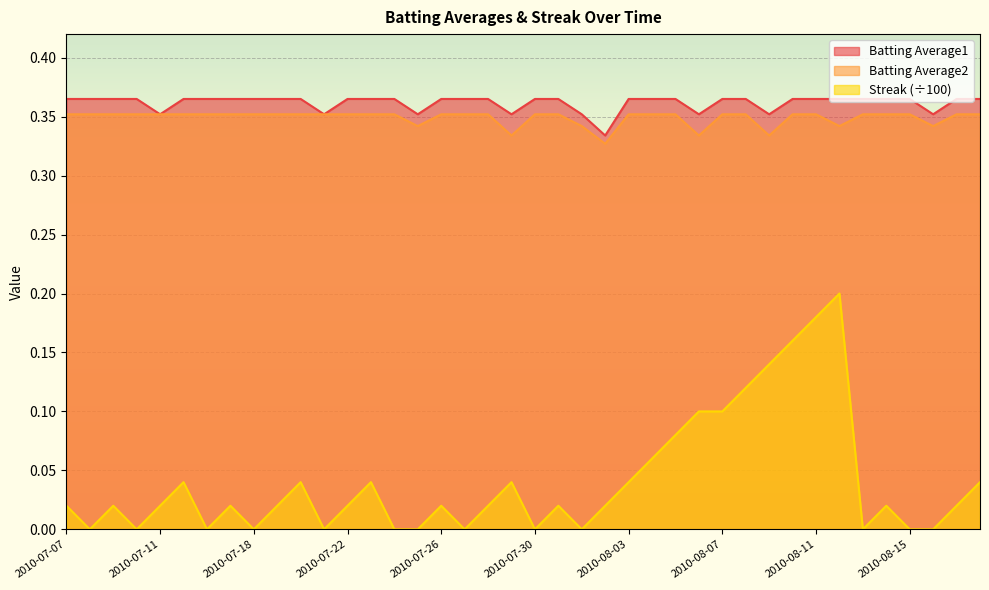

True or false: Batting Average1 has a value of 0.4 at 2010-07-07.

True